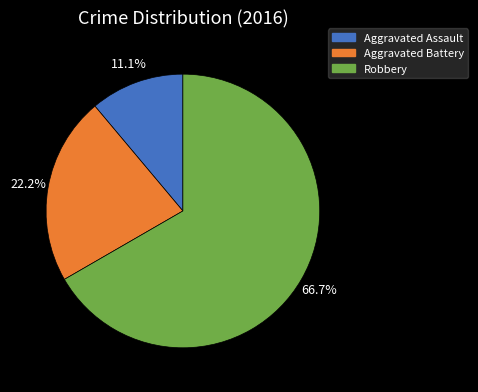

Between Robbery and Aggravated Battery, which is larger?

Robbery